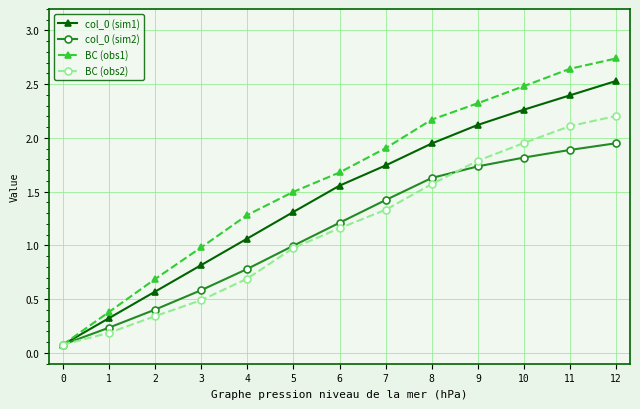

True or false: col_0 (sim1) has a value of 2.5 at 12.

True